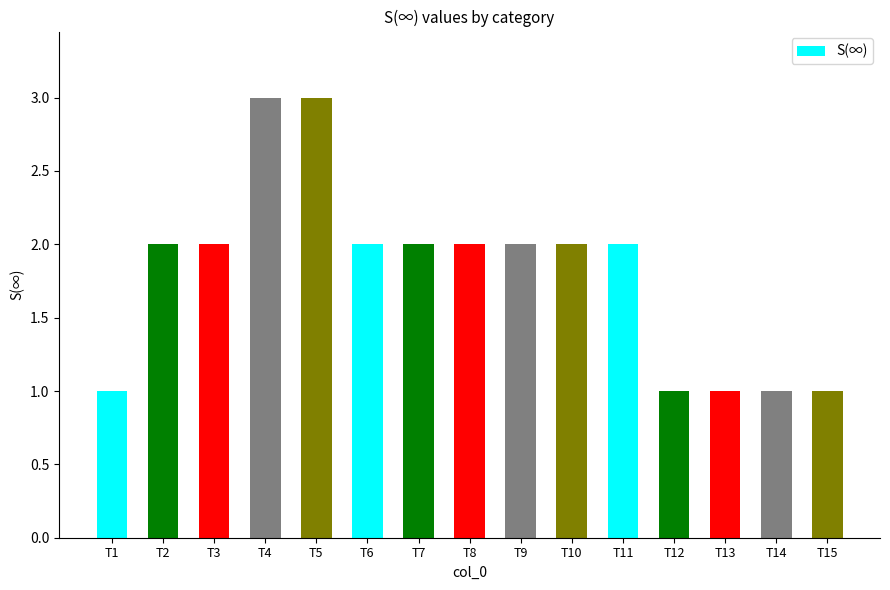

What is the average value?

2